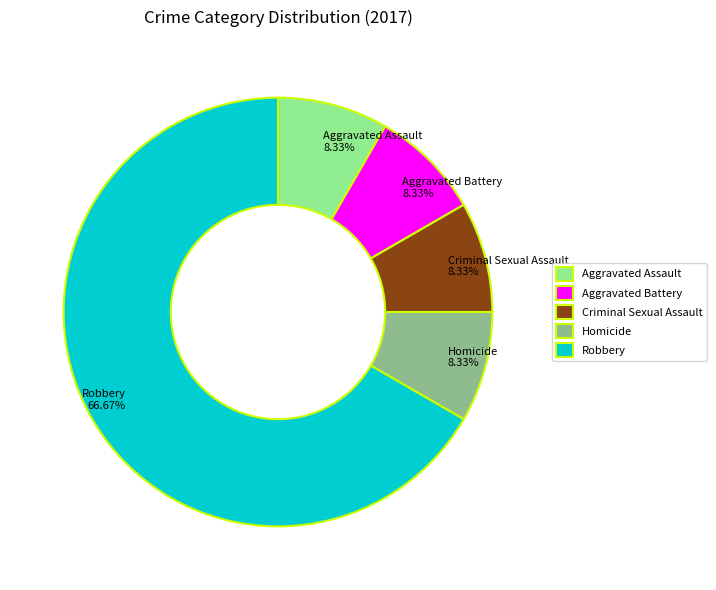

What is the majority slice?

Robbery